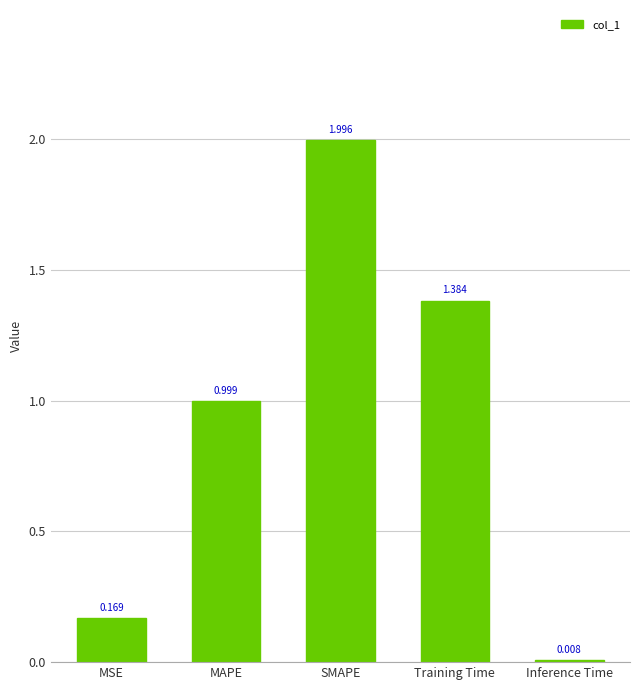

At which label is the value closest to 1?

MAPE